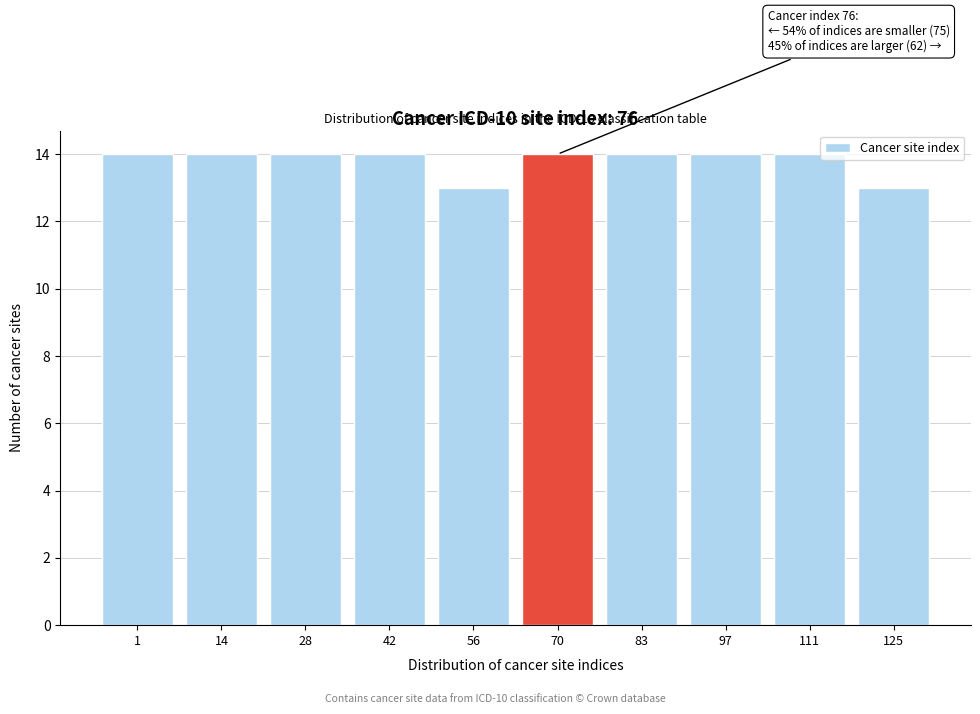

Reading left to right, list all the values displayed in this chart.

1=14	14=14	28=14	42=14	56=13	70=14	83=14	97=14	111=14	125=13